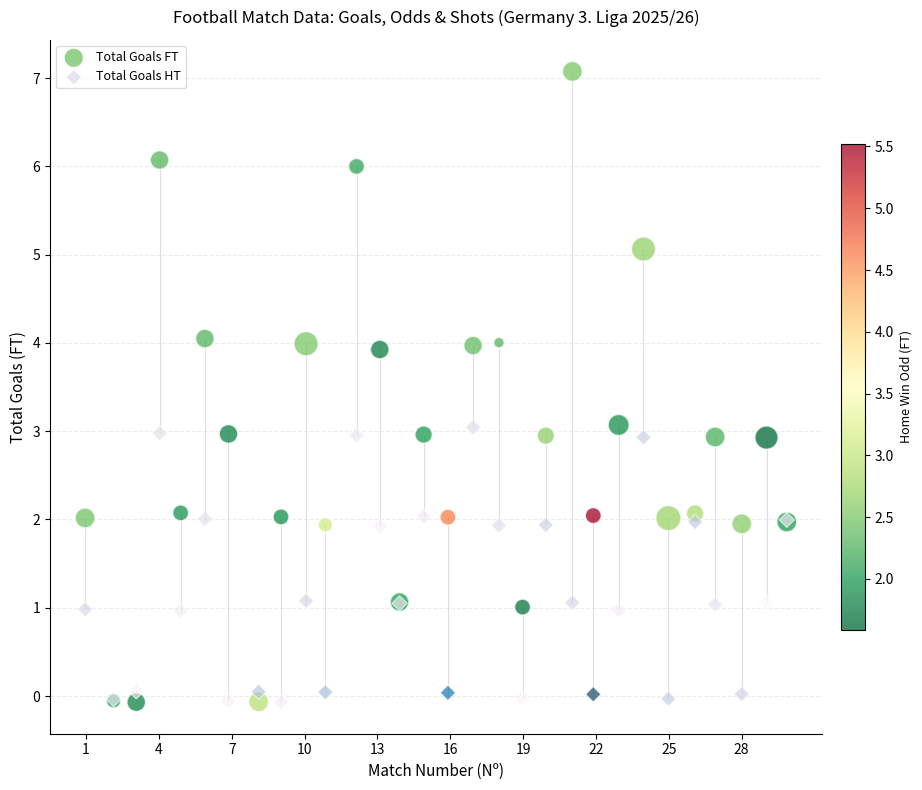

Which series has the largest Y range (max minus min)?

Total Goals FT